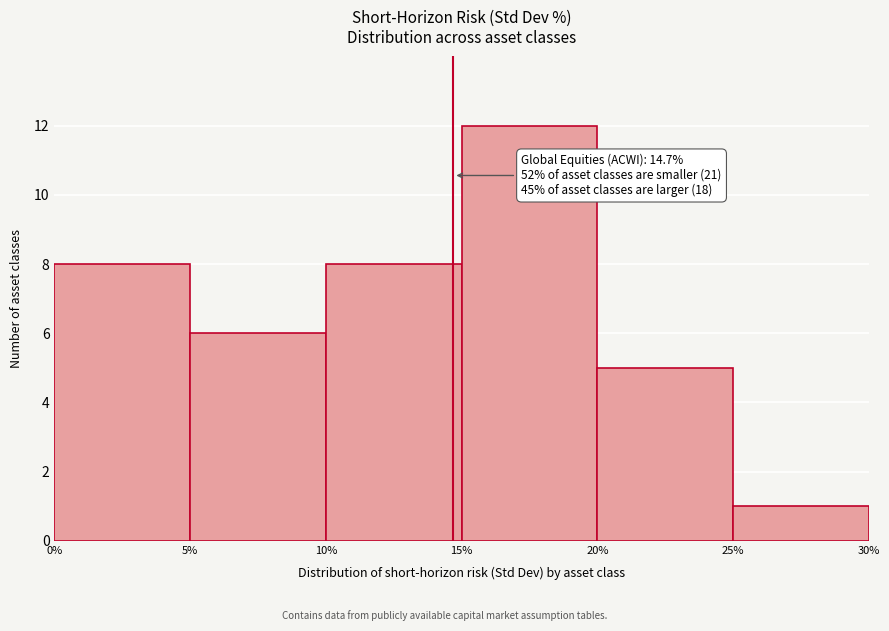

Which range on the x-axis has the tallest bar?

15% to 20%